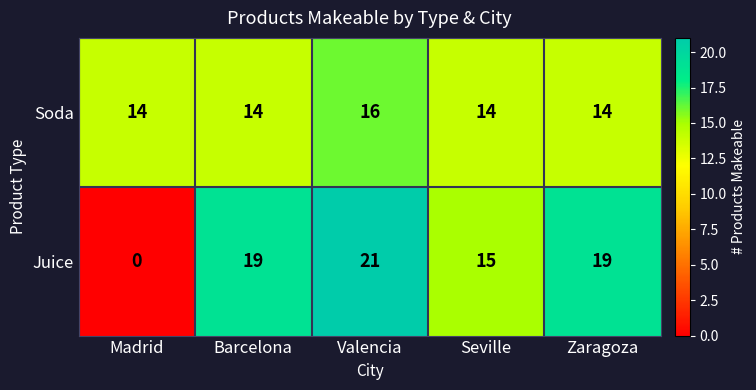

What is the greatest value displayed?

21